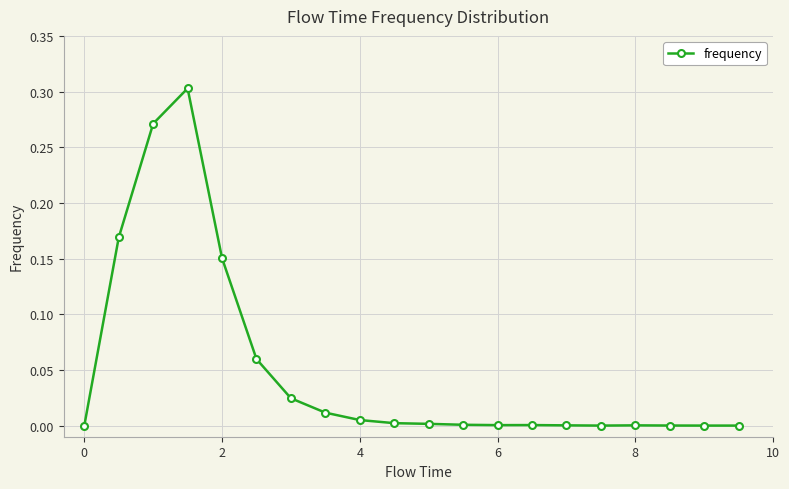

What is the sum of all values?

1.0